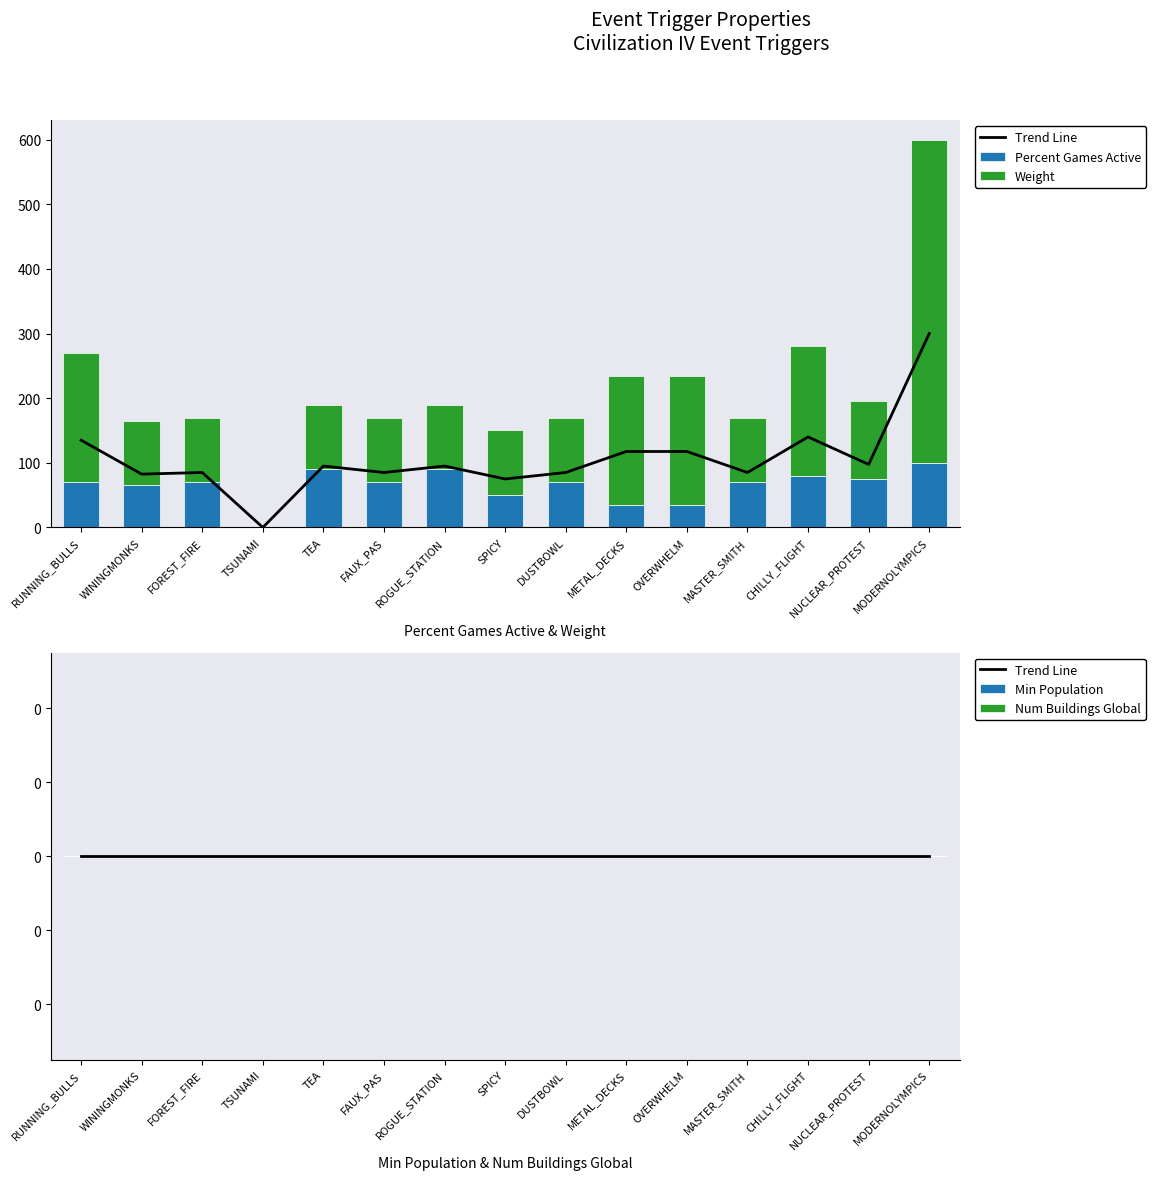

Reading left to right, list all the values displayed in this chart.

Trend Line: 0	0	0	0	0	0	0	0	0	0	0	0	0	0	0
Percent Games Active: 70	65	70	0	90	70	90	50	70	35	35	70	80	75	100
Weight: 200	100	100	0	100	100	100	100	100	200	200	100	200	120	500
Min Population: 0	0	0	0	0	0	0	0	0	0	0	0	0	0	0
Num Buildings Global: 0	0	0	0	0	0	0	0	0	0	0	0	0	0	0